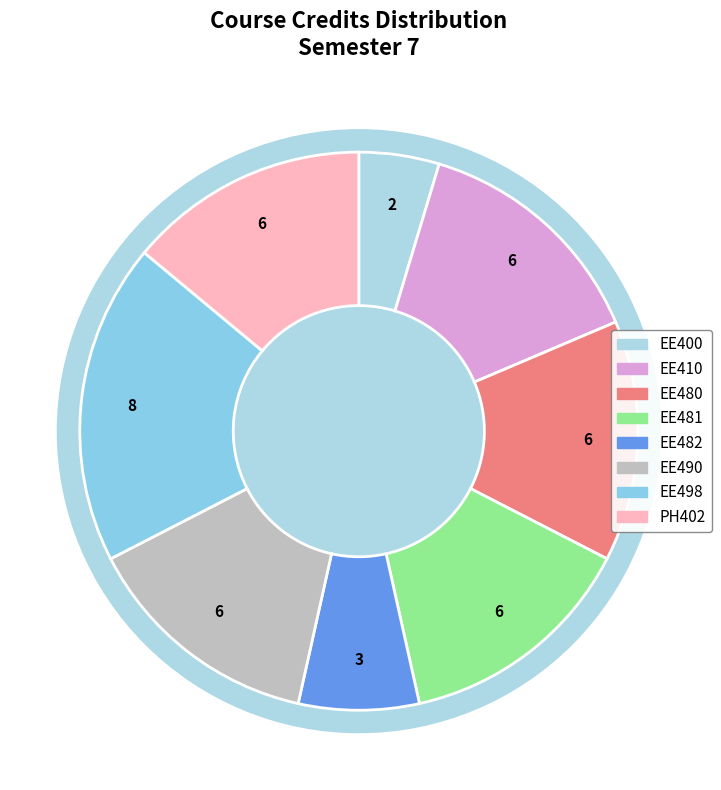

To the nearest percent, what is the average slice percentage?

12%